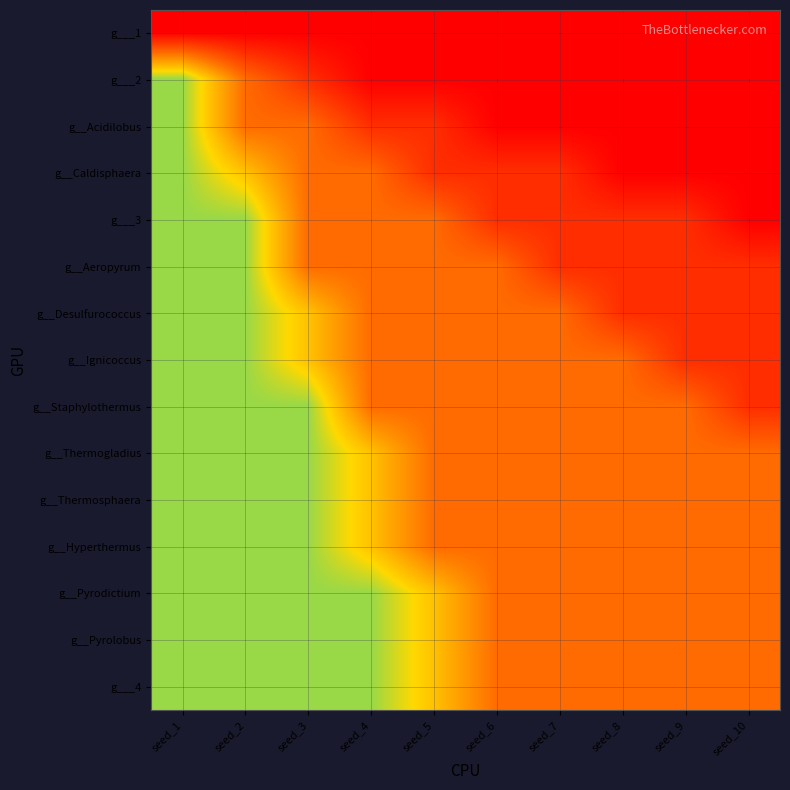

What is the total value across all series at seed_3?

8.3